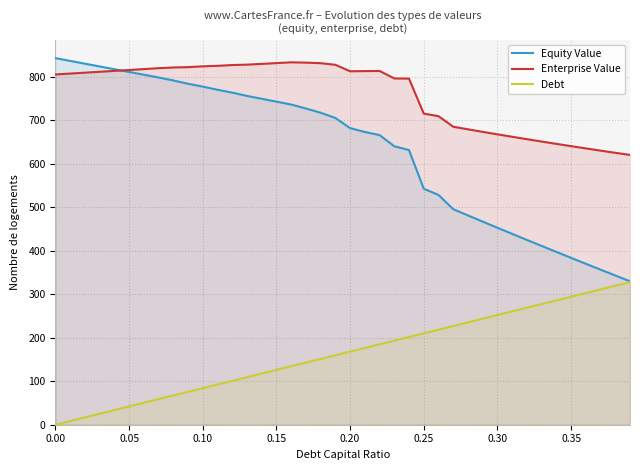

True or false: Equity Value has a value of 811.1 at 0.05.

True